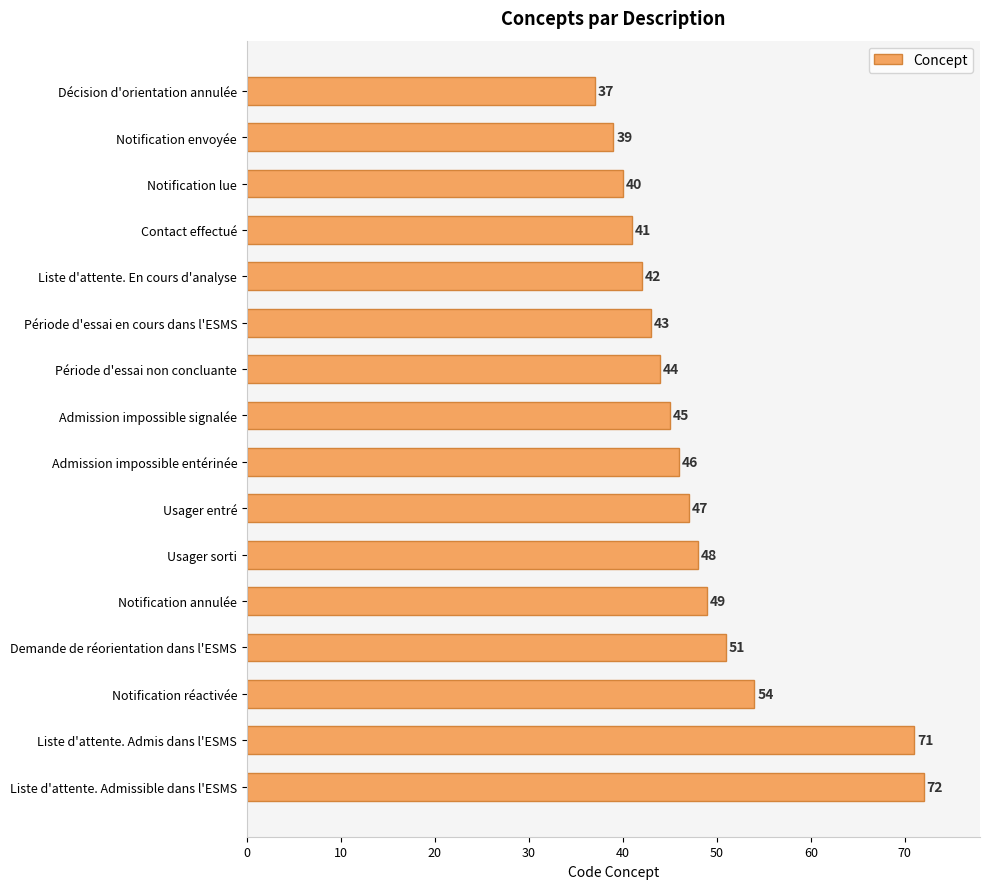

Reading top to bottom, what are all the values shown in this chart?

Décision d'orientation annulée=37	Notification envoyée=39	Notification lue=40	Contact effectué=41	Liste d'attente. En cours d'analyse=42	Période d'essai en cours dans l'ESMS=43	Période d'essai non concluante=44	Admission impossible signalée=45	Admission impossible entérinée=46	Usager entré=47	Usager sorti=48	Notification annulée=49	Demande de réorientation dans l'ESMS=51	Notification réactivée=54	Liste d'attente. Admis dans l'ESMS=71	Liste d'attente. Admissible dans l'ESMS=72